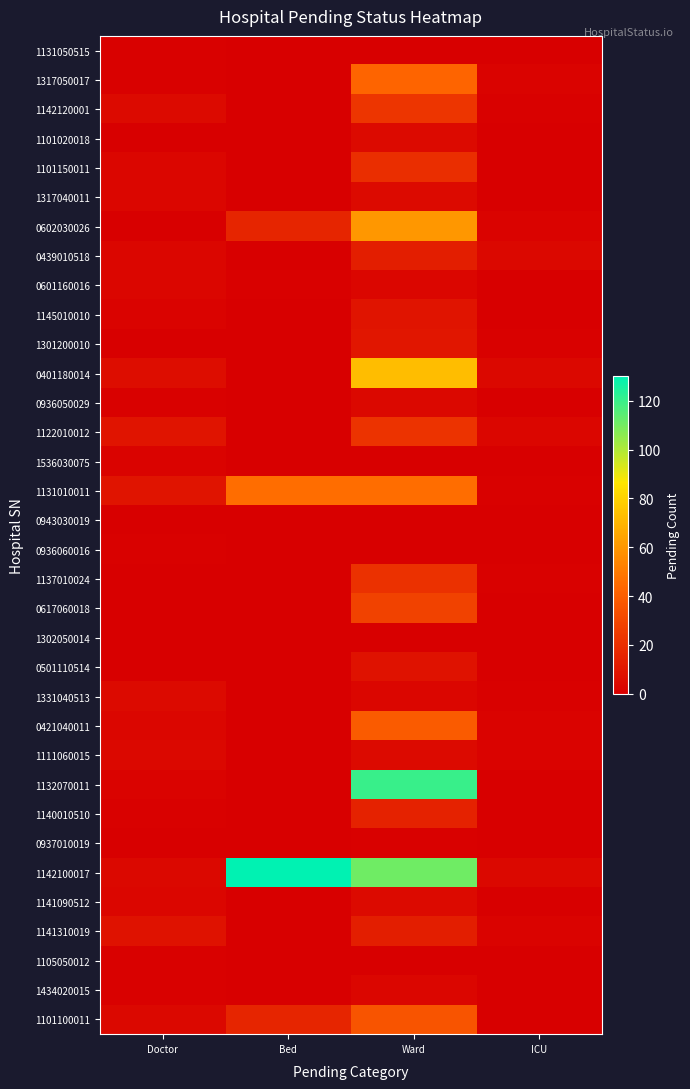

At how many categories does at least one series exceed 122?

1